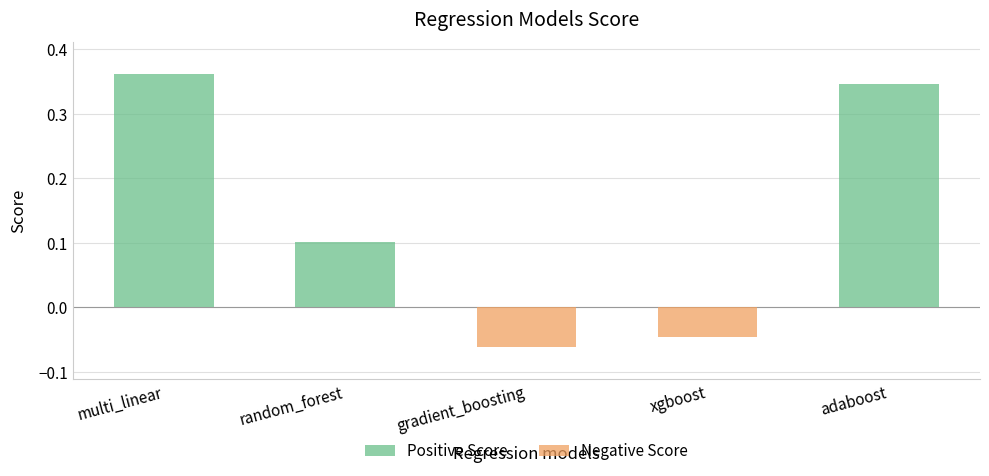

How many groups of bars are there?

5